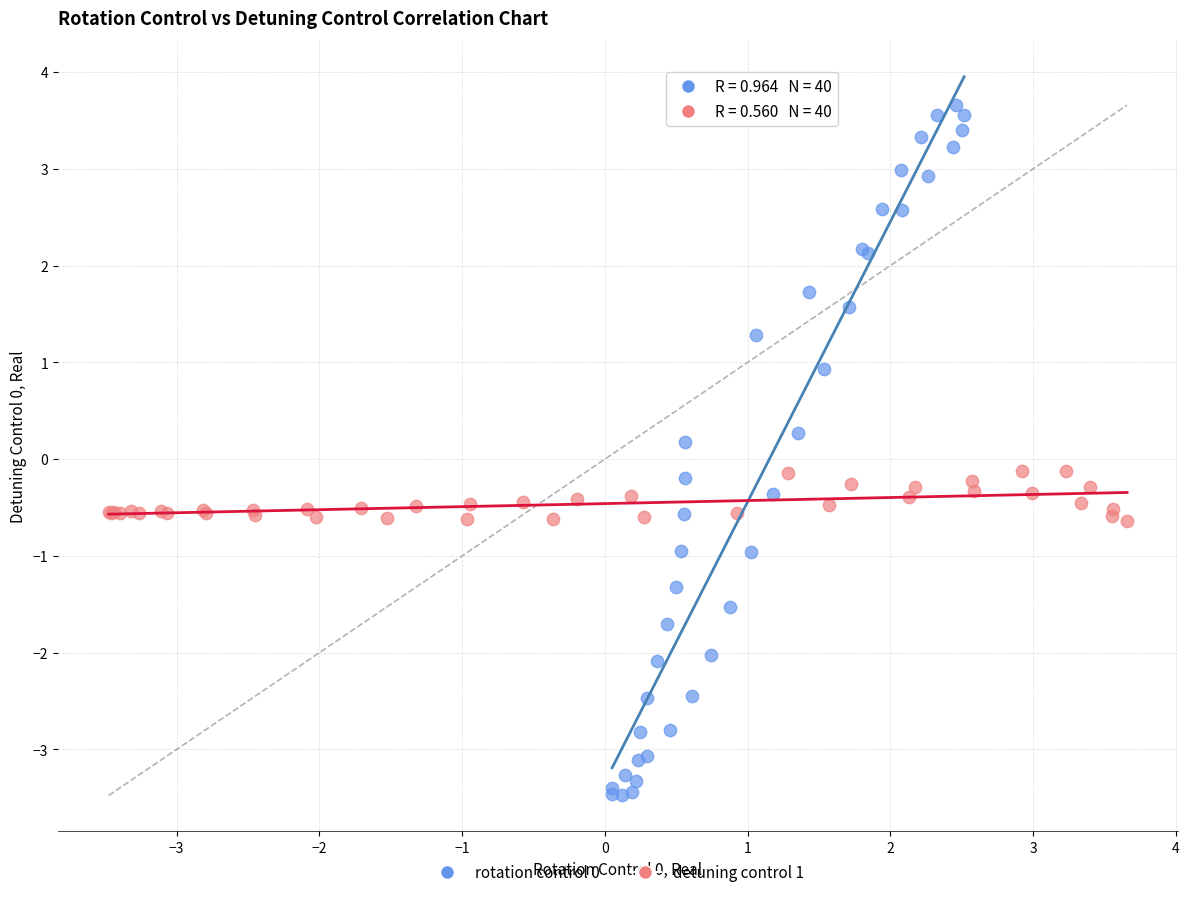

Which series contains the lowest Y value?

rotation control 0